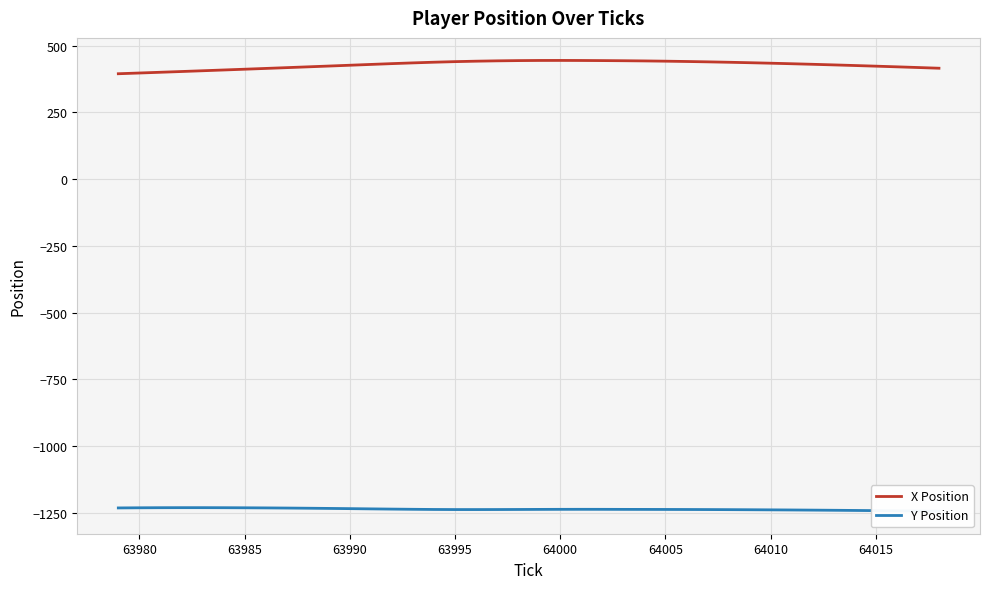

What is the sum of all Y Position values?

-49464.8